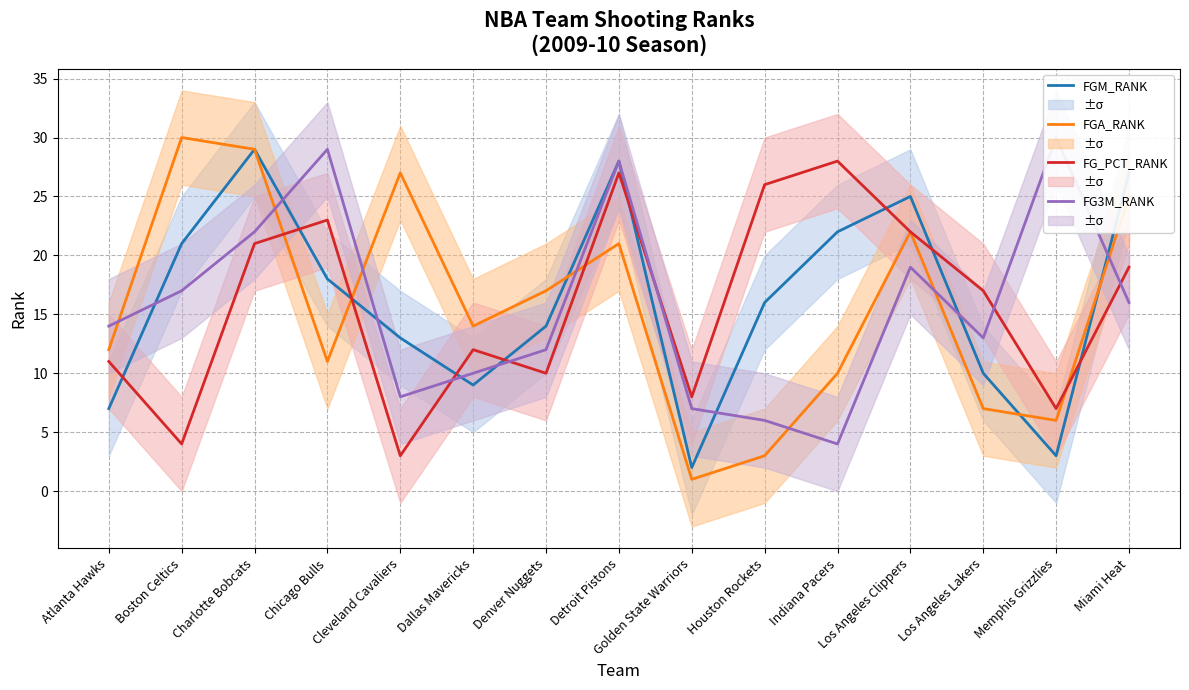

Which series has the largest range (max minus min)?

FGA_RANK